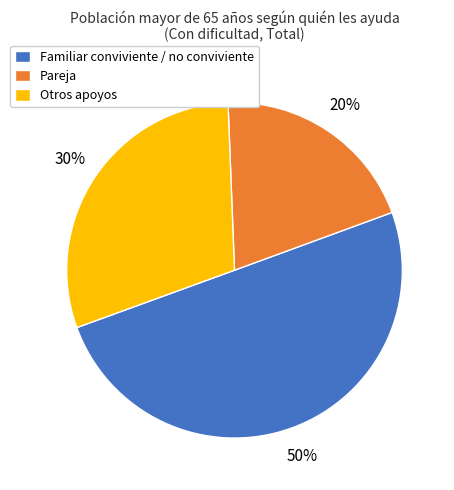

What is the majority slice?

Familiar conviviente / no conviviente